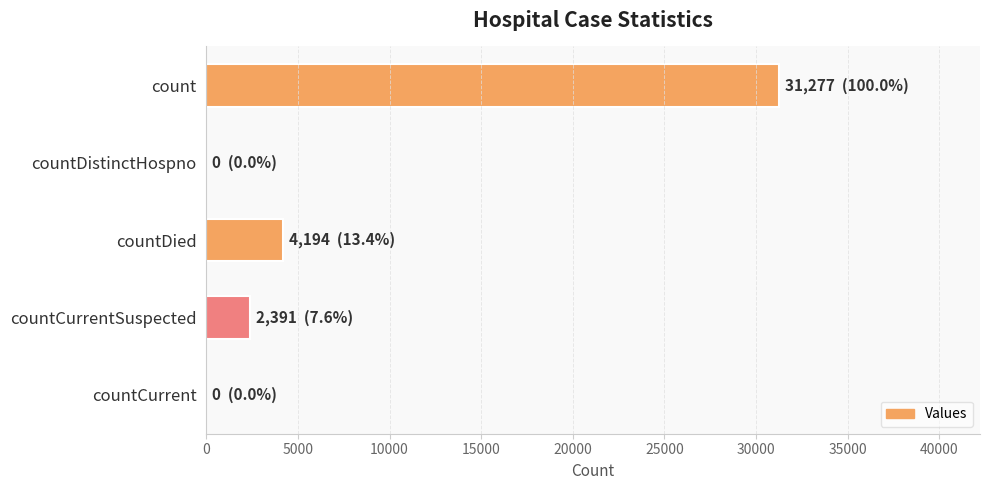

What is the maximum value shown in the chart?

31277